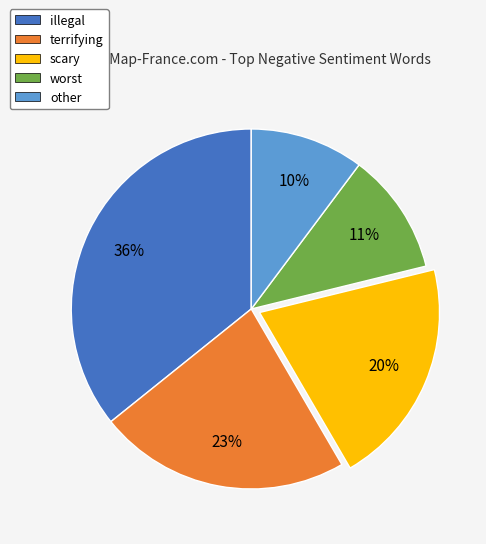

Which has a higher value, illegal or worst?

illegal